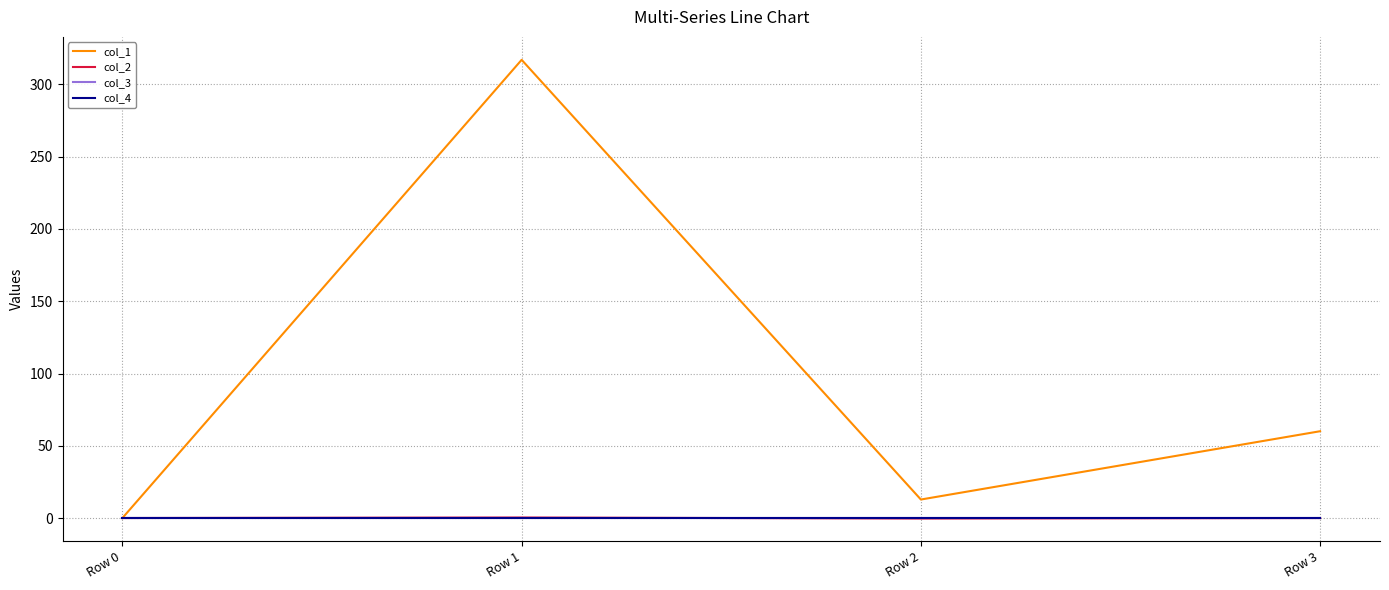

Does the chart have visible grid lines?

Yes